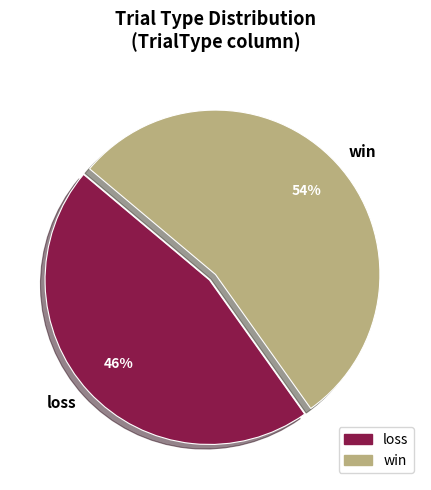

Is there any slice that represents more than half of the pie?

Yes